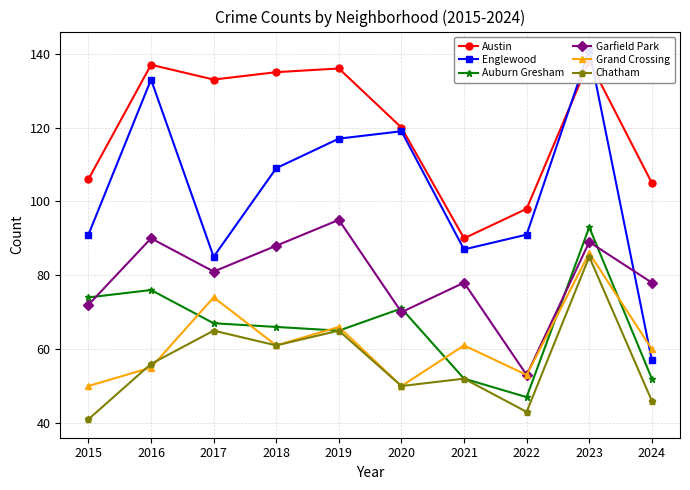

At which category does Auburn Gresham reach its first local peak?

2016